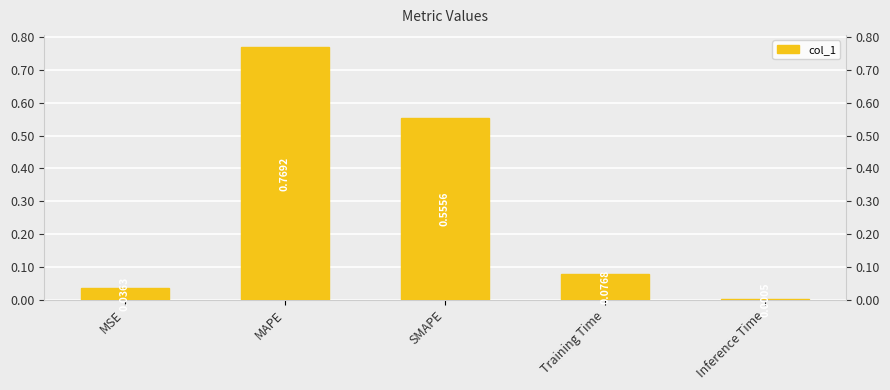

List the labels in order of value, smallest first.

Inference Time, MSE, Training Time, SMAPE, MAPE